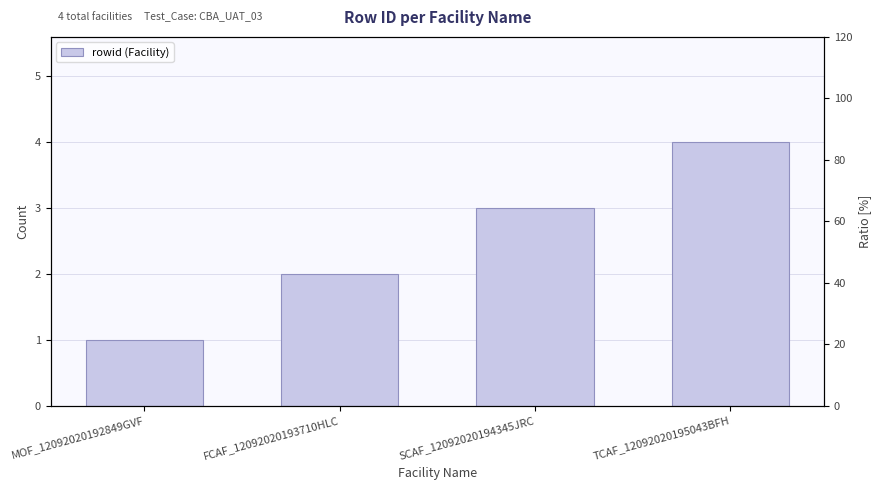

Rank the categories by value from lowest to highest.

MOF_12092020192849GVF, FCAF_12092020193710HLC, SCAF_12092020194345JRC, TCAF_12092020195043BFH